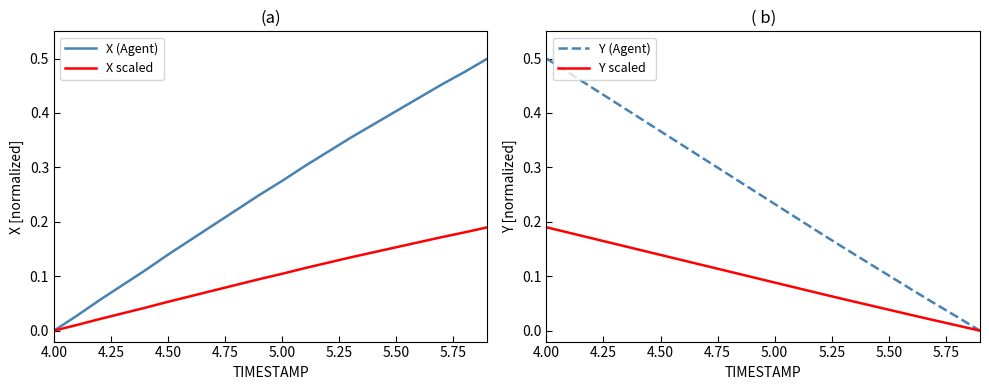

True or false: Y scaled and Y (Agent) intersect in this chart.

False